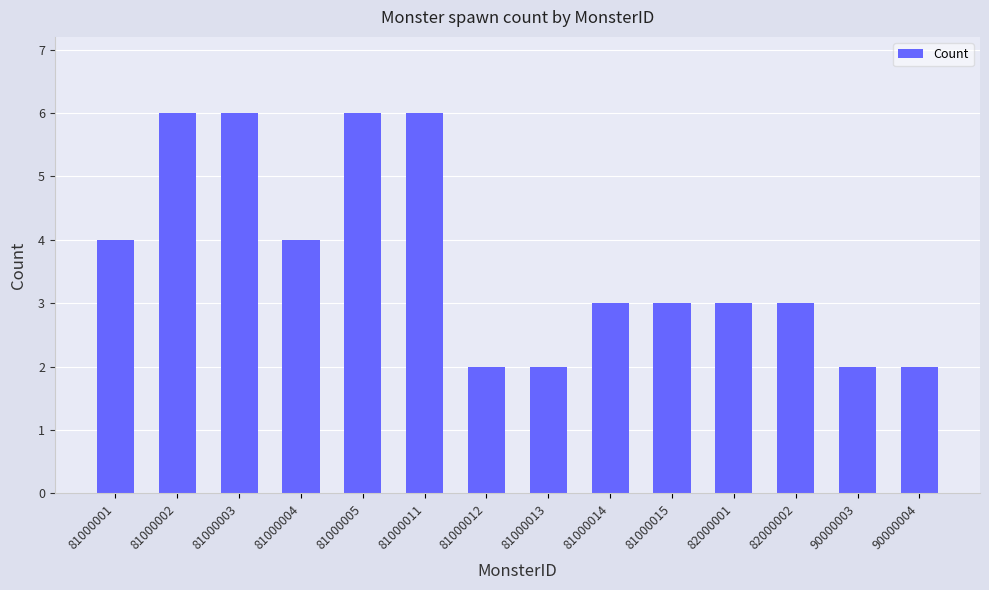

What is the value of the 13th bar from the left?

2